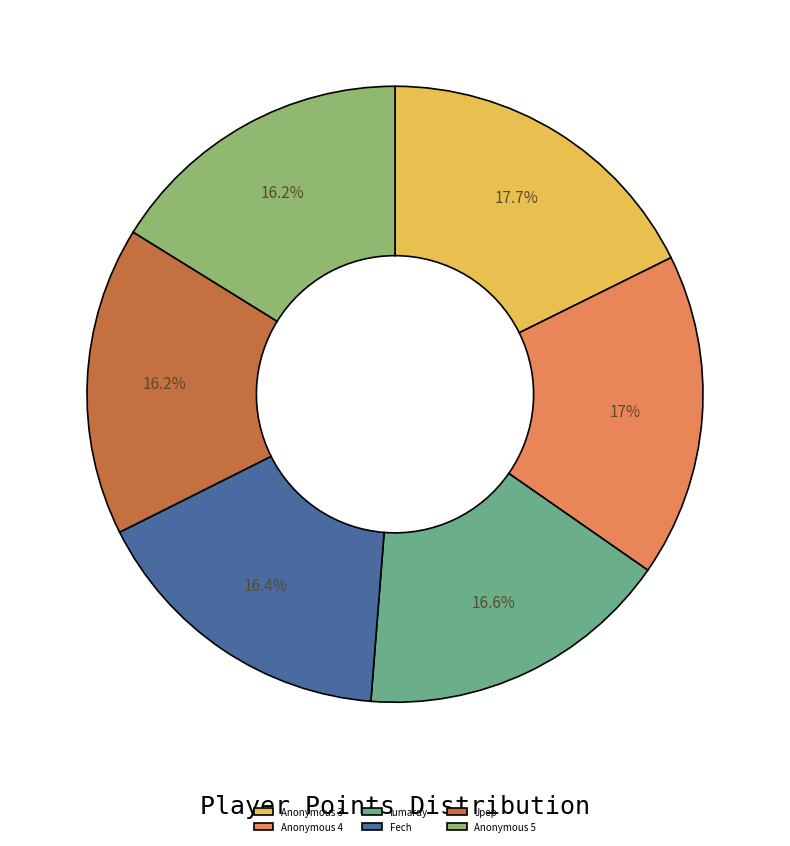

Does Fech represent more than half of the total?

No